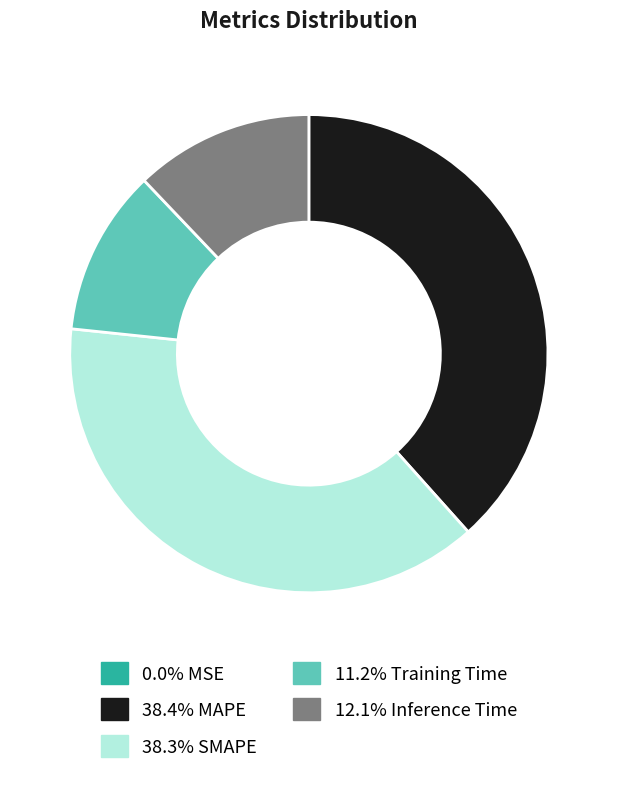

Does any single category account for the majority?

No